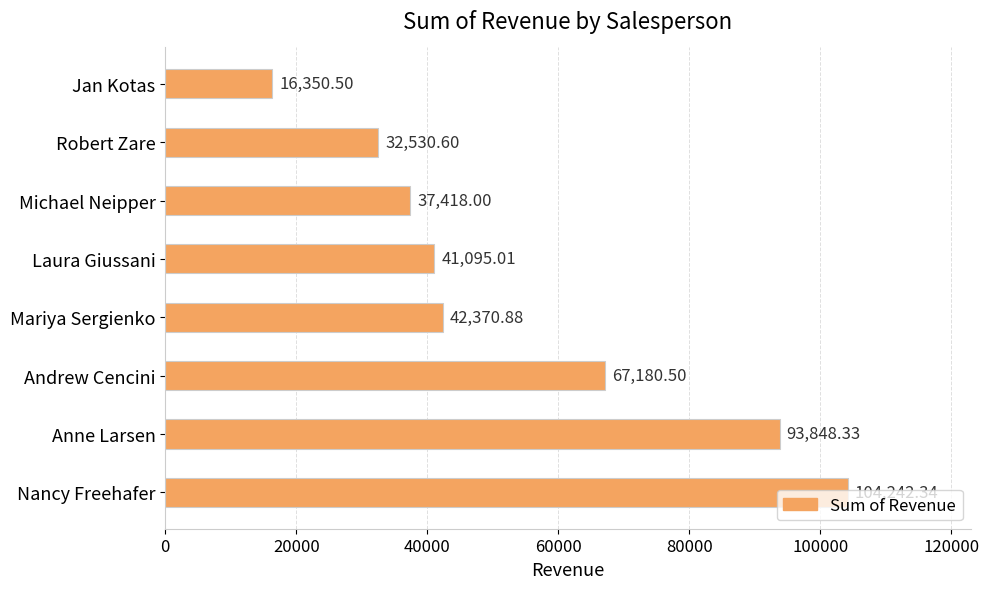

Which has a higher value, Robert Zare or Laura Giussani?

Laura Giussani